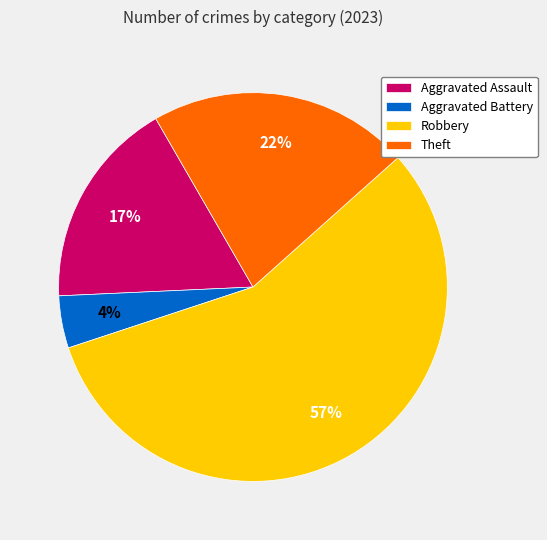

To the nearest percent, what is the average slice percentage?

25%